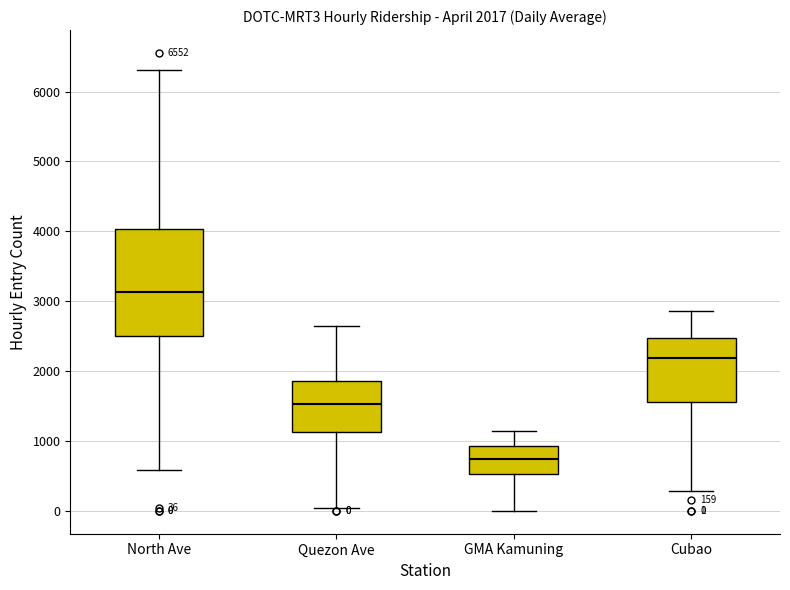

Which box has the highest median line?

North Ave